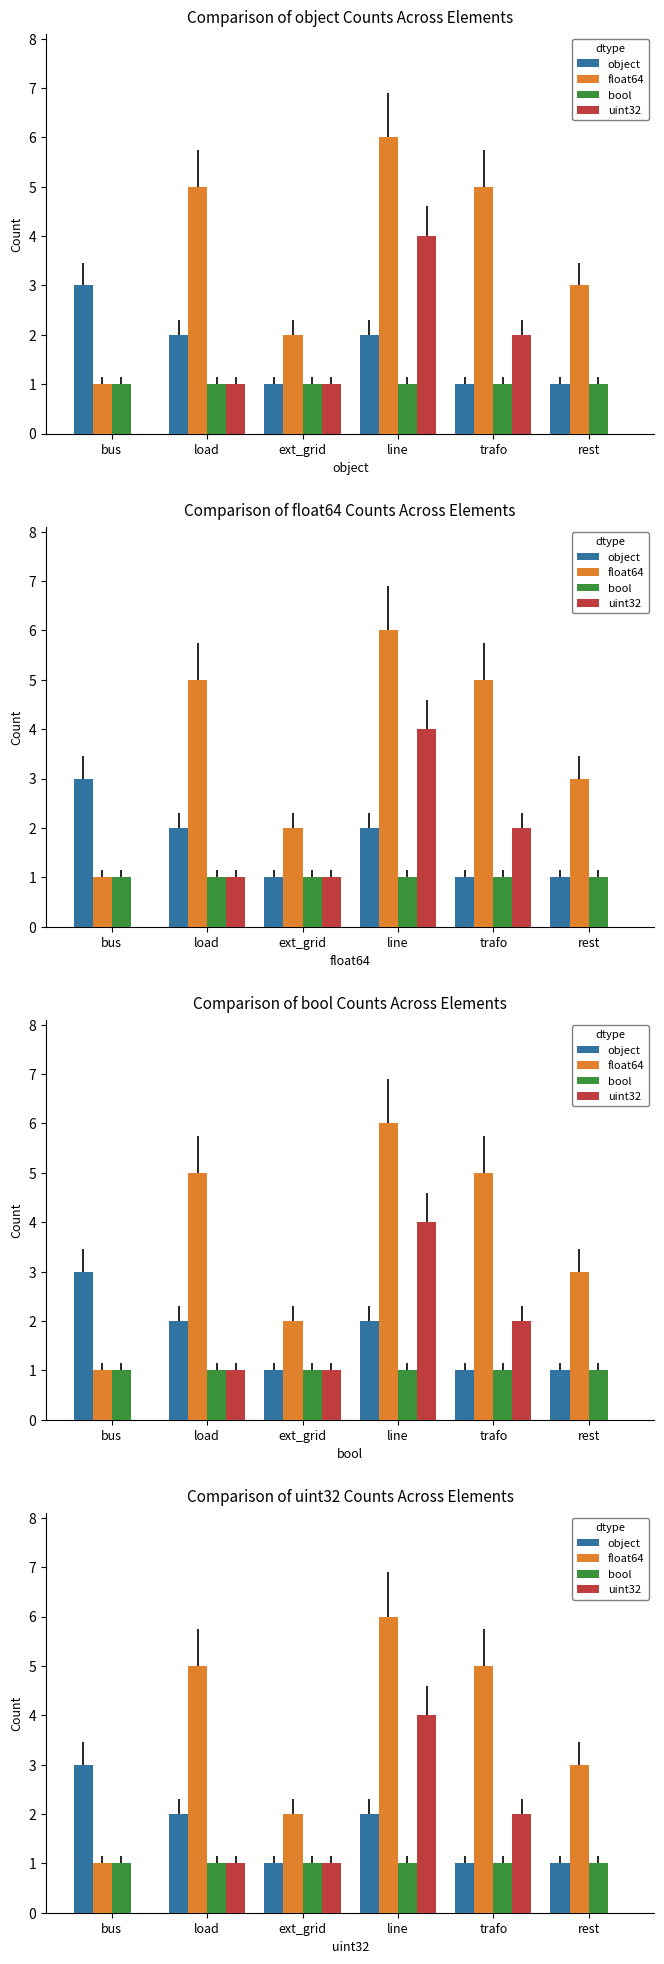

How many groups of bars are there?

6